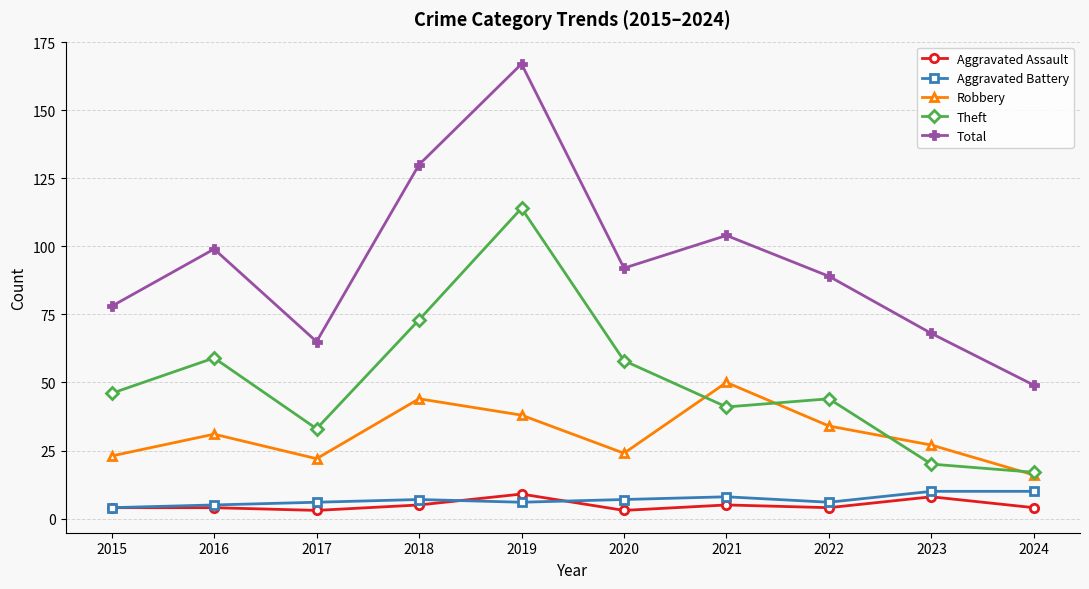

Where do Robbery and Theft first cross each other?

2020 and 2021